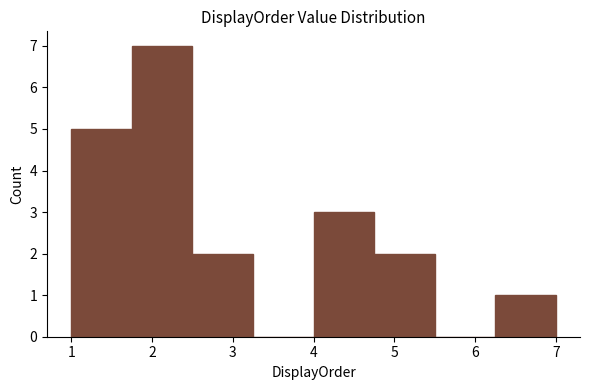

What is the height of the bar covering 6.25 to 7.00 on the x-axis? Neither the bar edges nor the heights are printed on the chart, so give them approximately, as read against the axes.

1